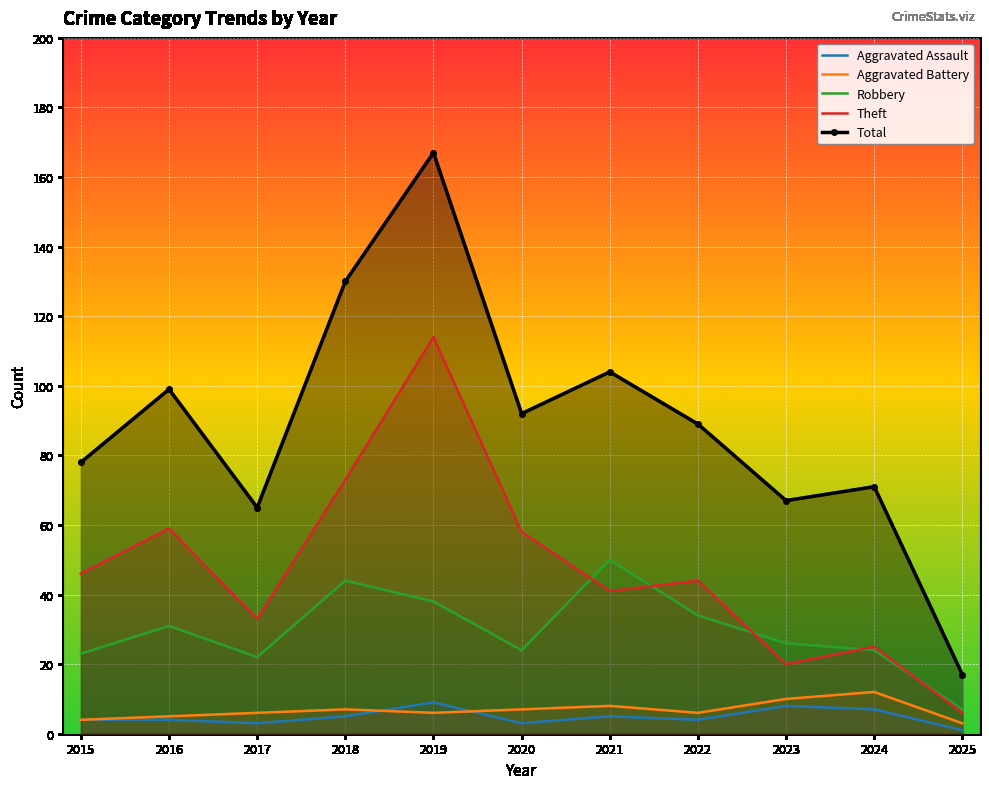

How many values in the Total series exceed 89?

5